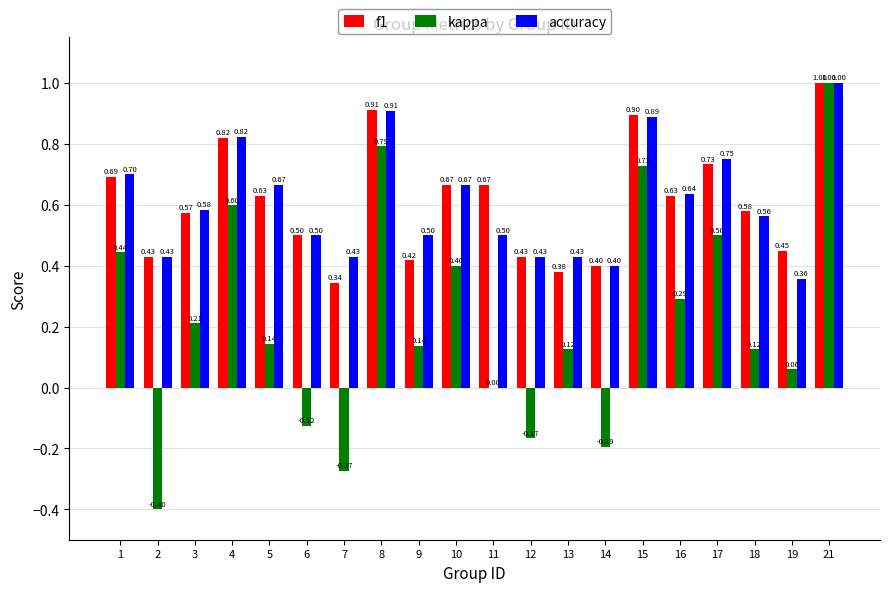

Which series has the largest total across all categories?

accuracy